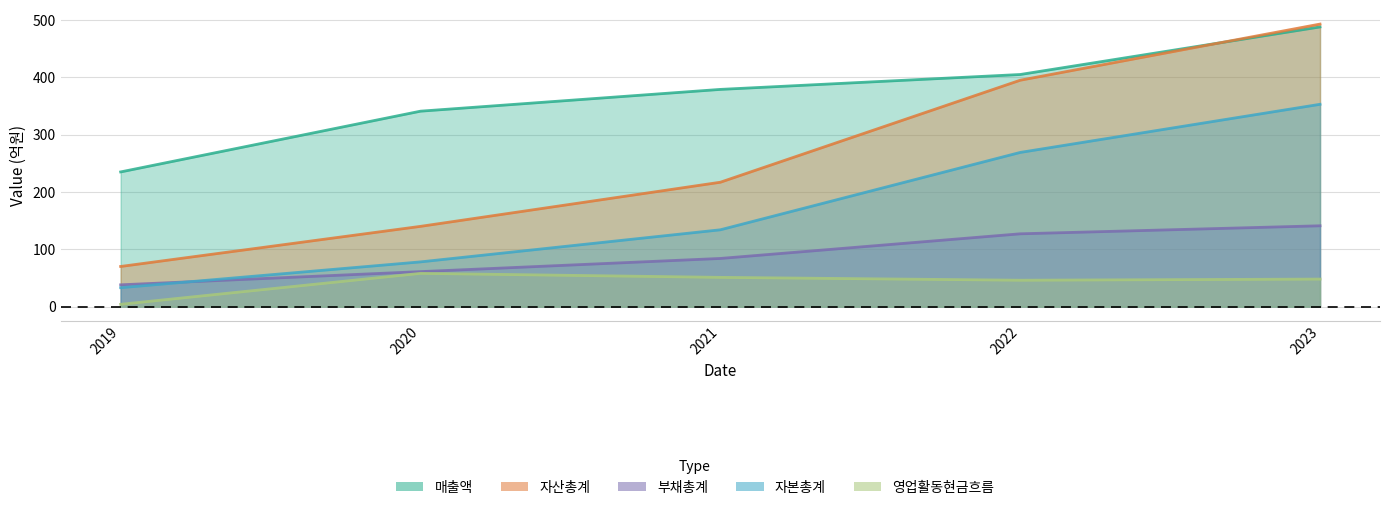

At how many categories does at least one series exceed 234?

5